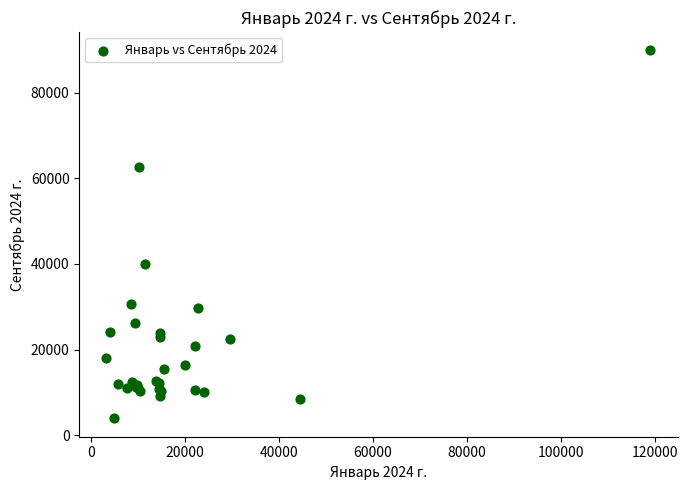

What Y value in the scatter plot is closest to 46896?

40006